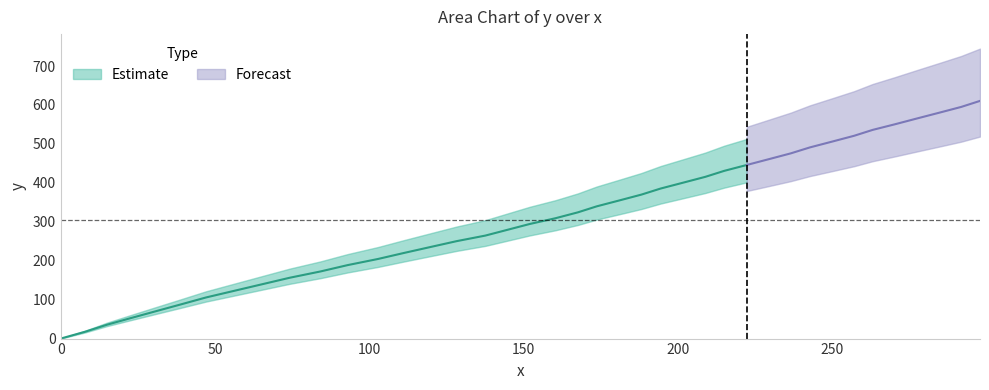

Is this an area chart (filled region under the line)?

No